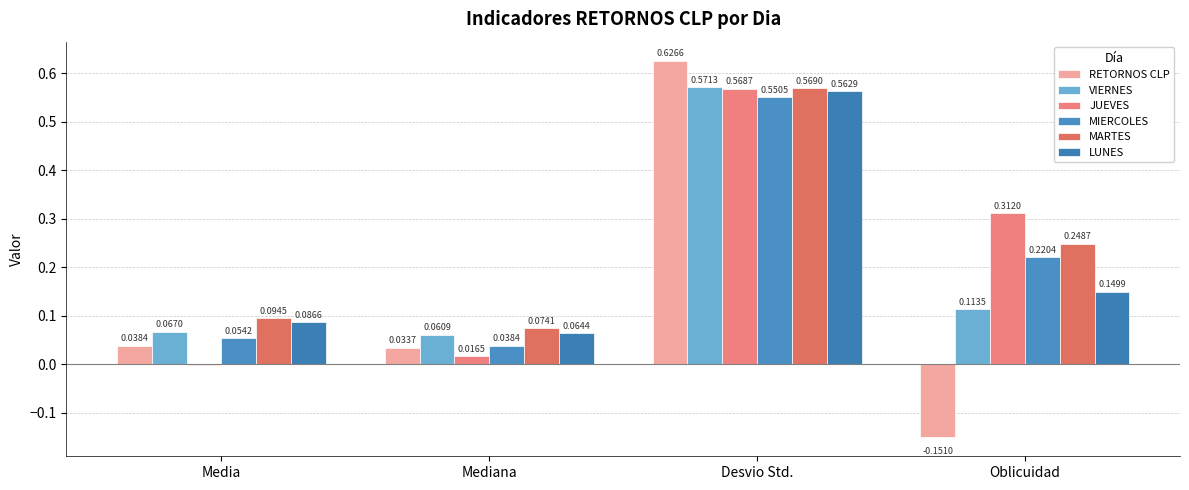

Which series has the largest total across all categories?

MARTES